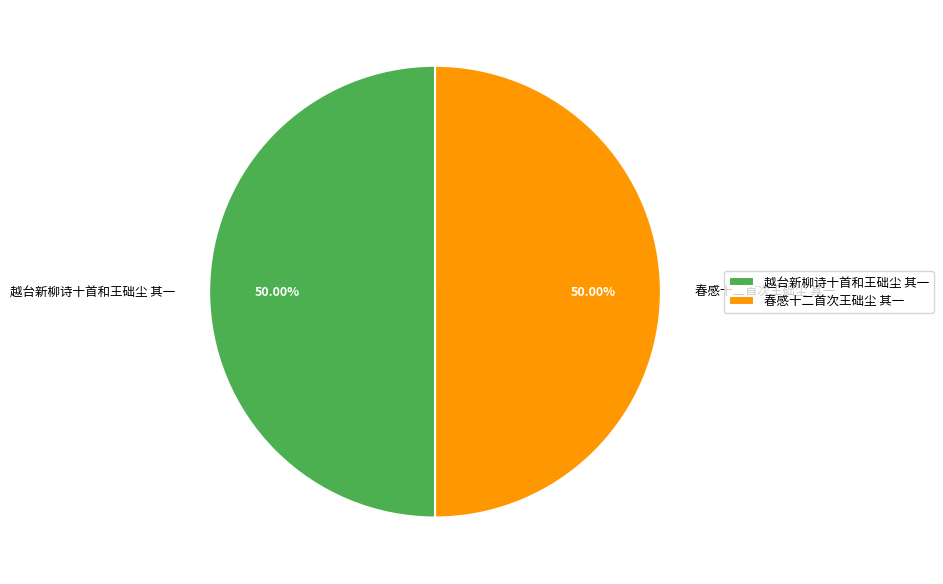

The 春感十二首次王础尘 其一 slice represents 61% of the pie. True or false?

False